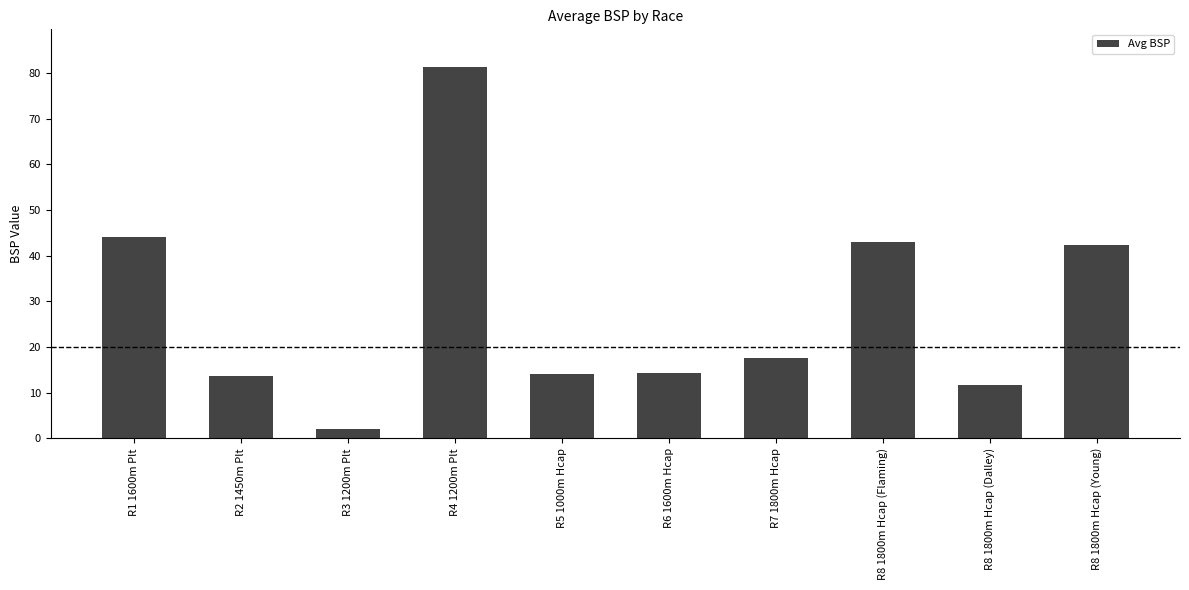

Count the number of values greater than 17.

5